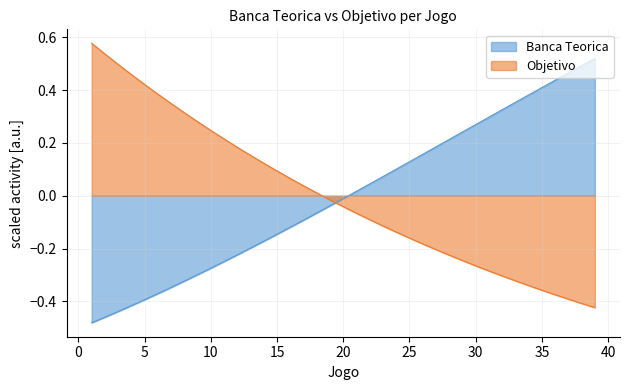

At which label does Objetivo reach its minimum?

39